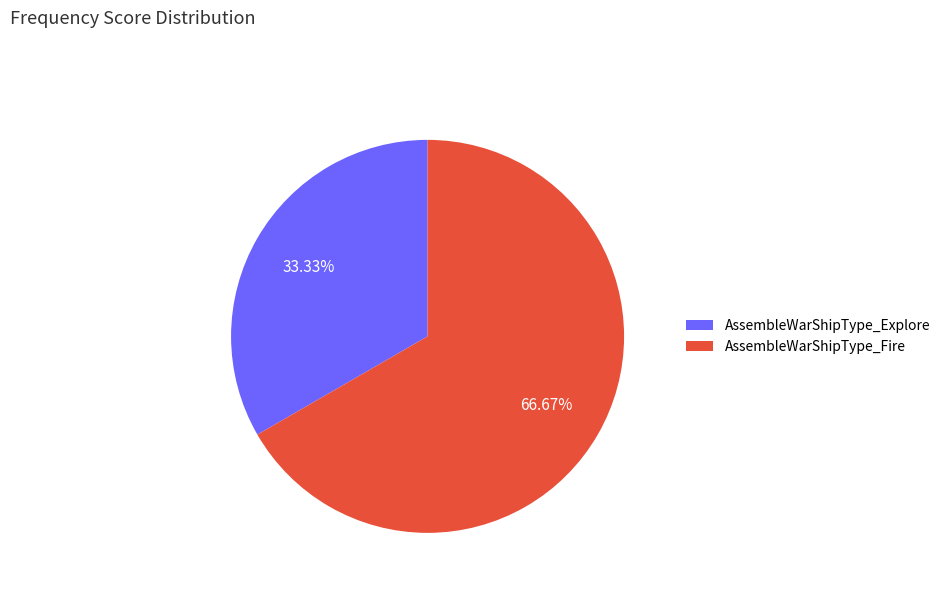

How many slices are in this pie chart?

2